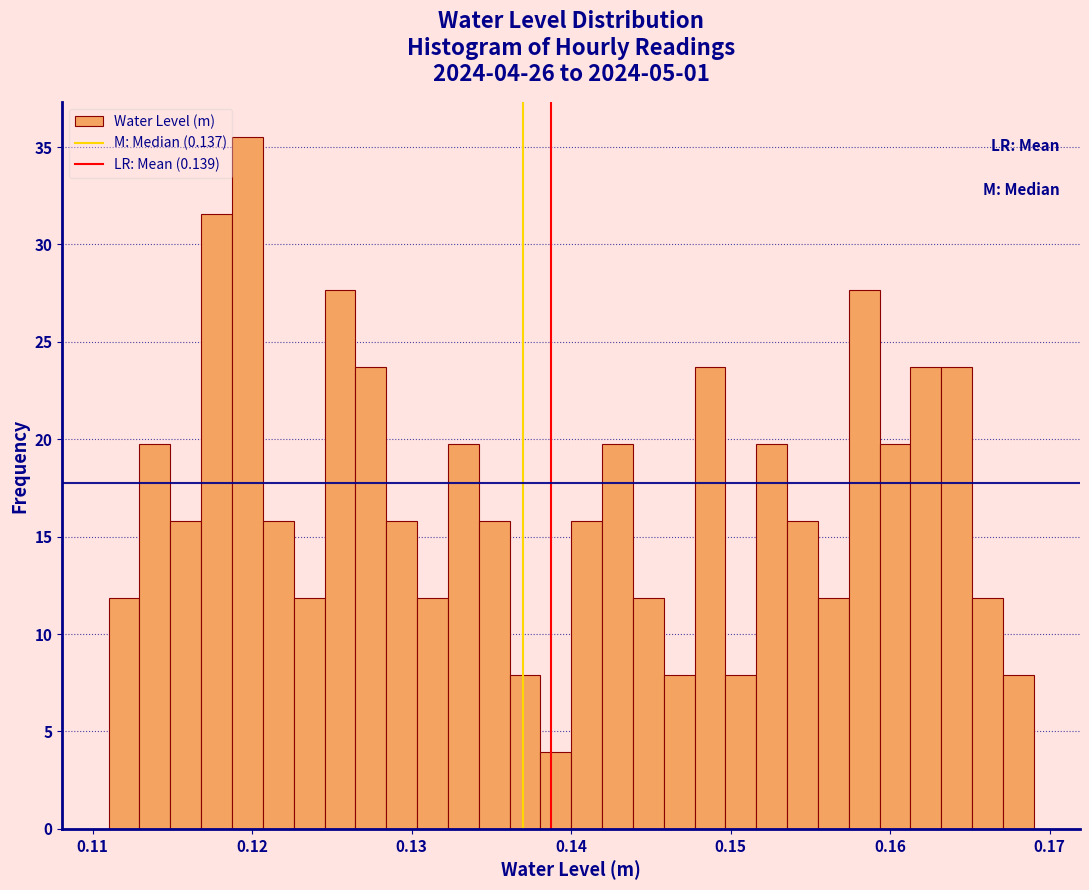

Read against the x-axis, roughly where is the centre of the tallest bar?

0.120